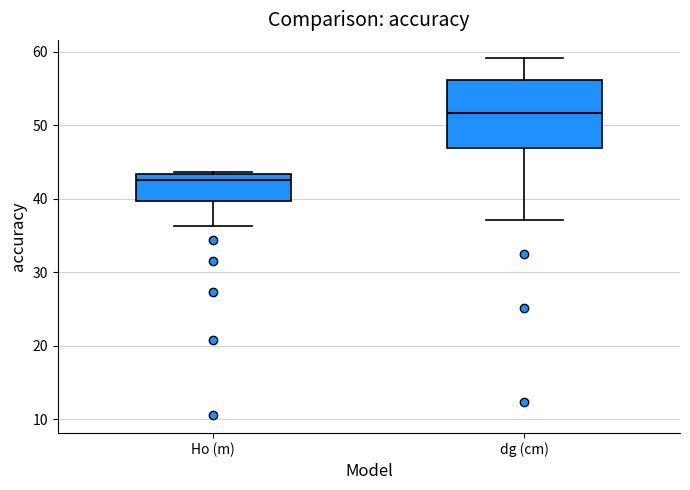

Where does the median line of the box for dg (cm) sit on the y-axis? The values are not printed on the chart, so give them approximately, as read against the axis.

52